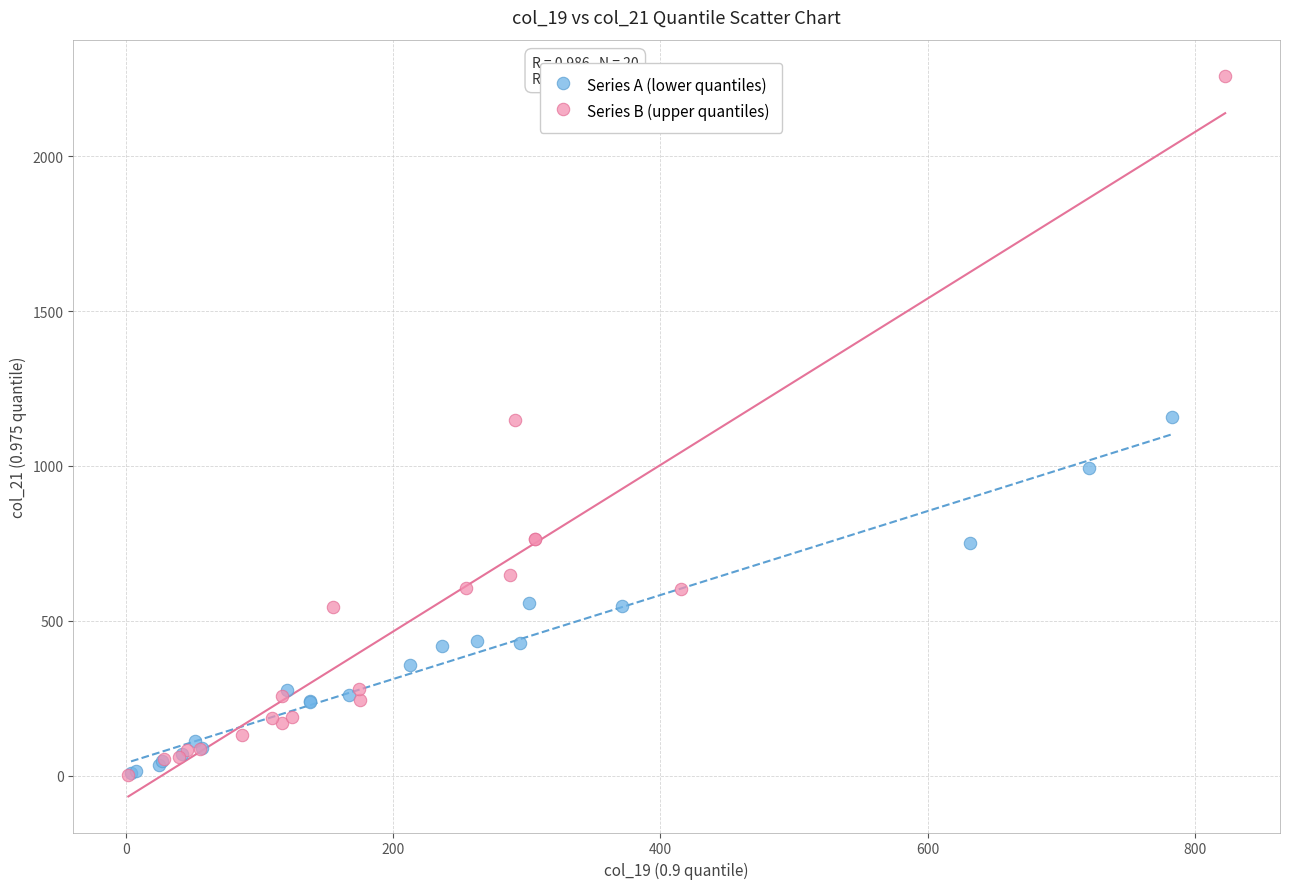

Which series contains the highest Y value?

Series B (upper quantiles)